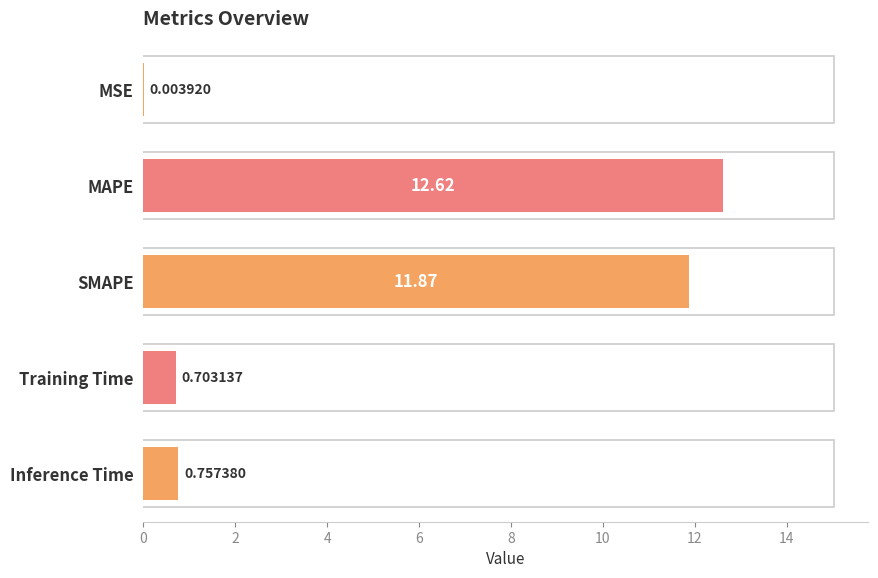

Are the bars horizontal?

Yes